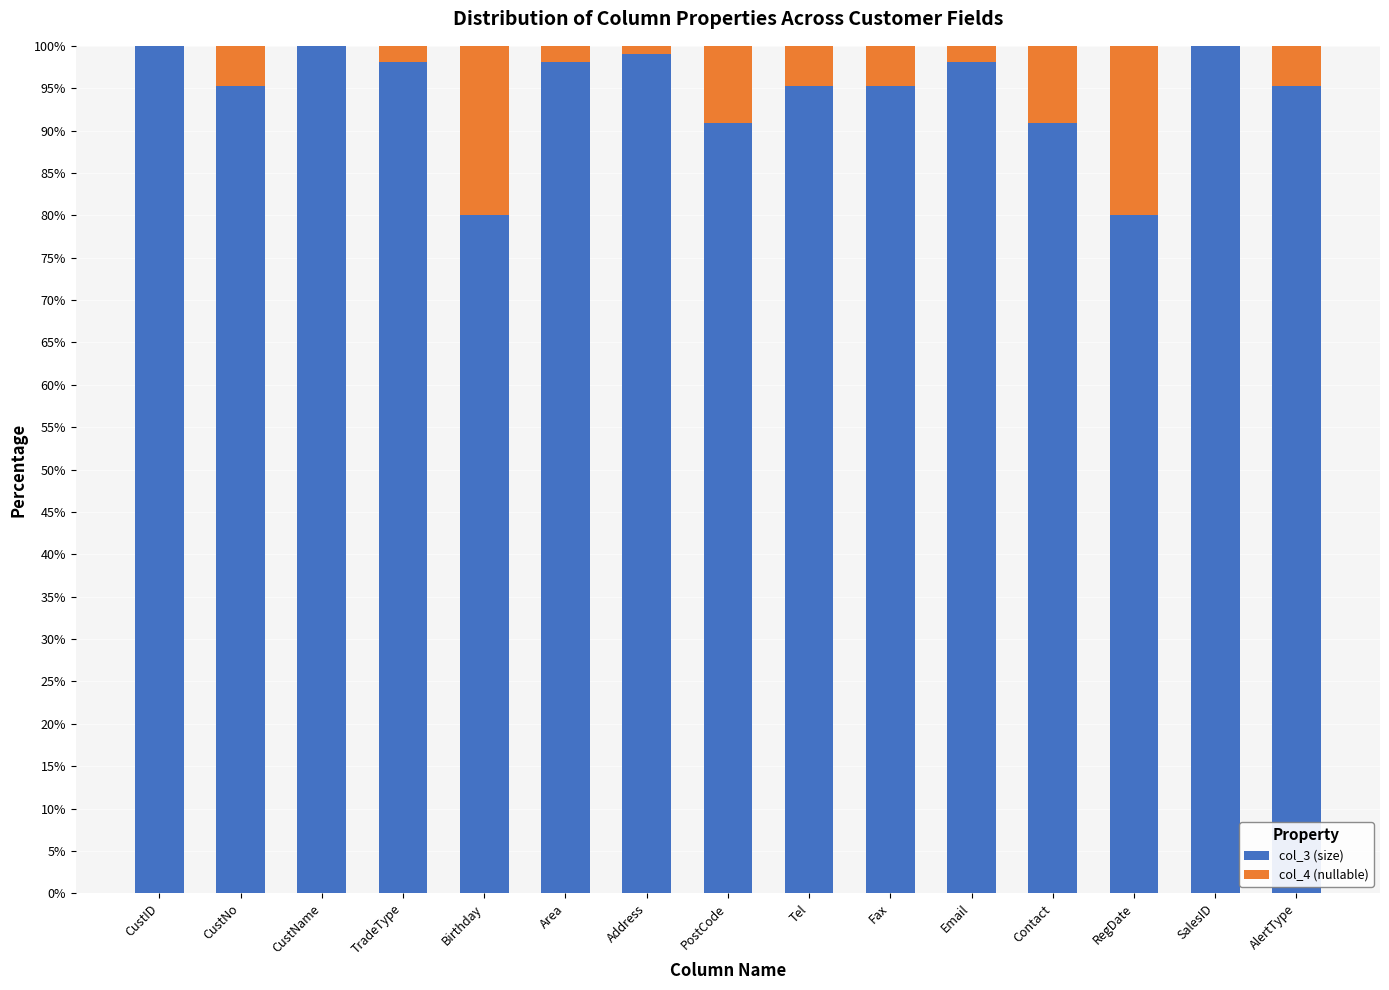

What is the total value across all series at AlertType?

100.0